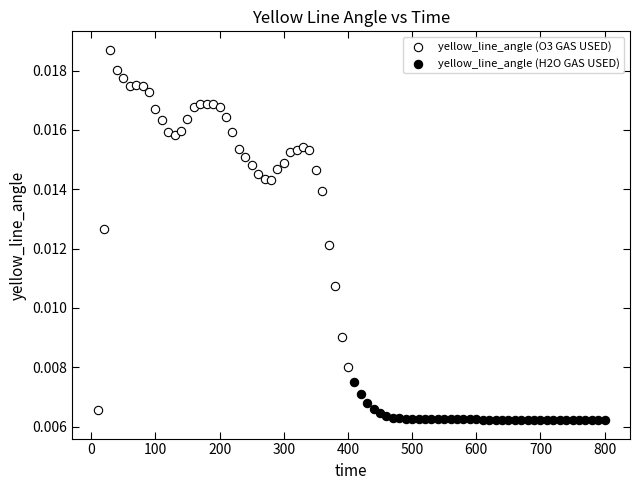

Which series reaches the minimum Y coordinate?

yellow_line_angle (H2O GAS USED)